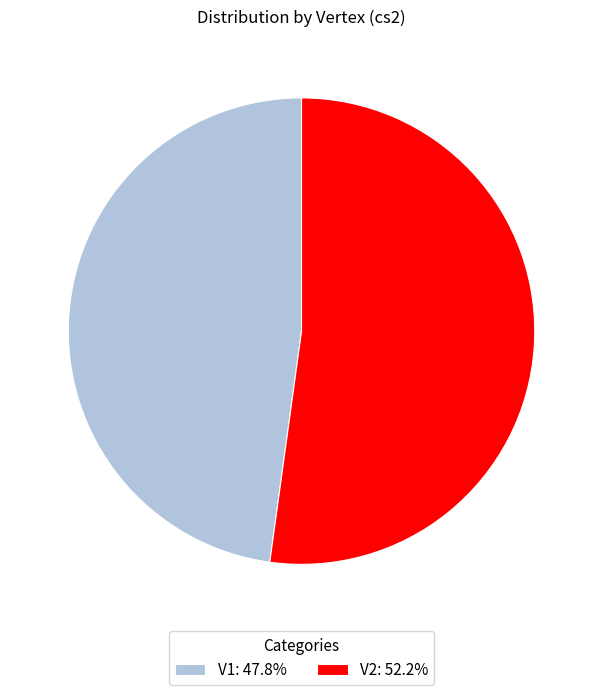

Combined, do V2: 52.2% and V1: 47.8% account for over 50%?

Yes